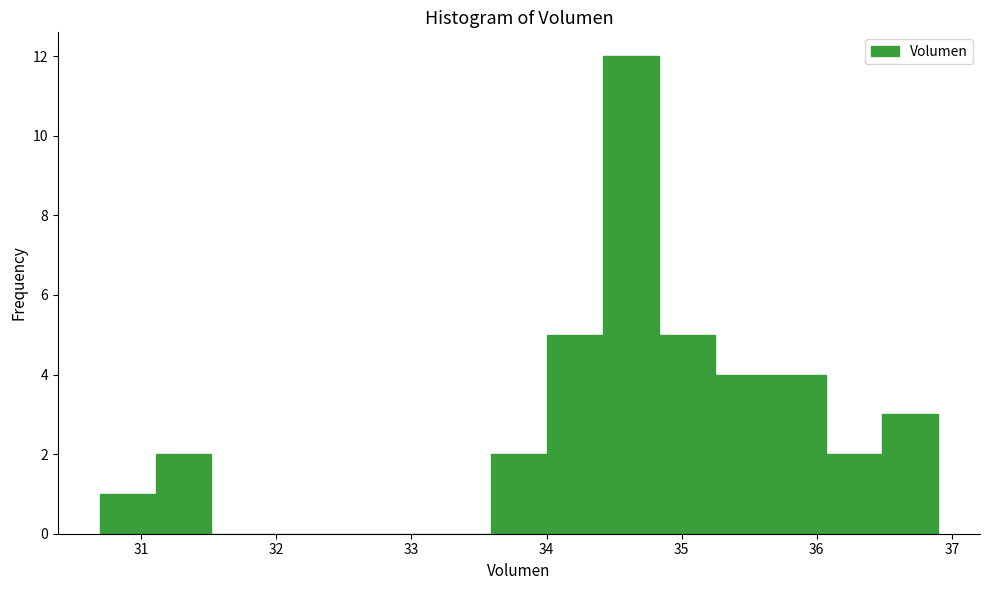

Reading left to right, transcribe this chart: for each bar, give the range it covers on the x-axis and its height. Neither the bar edges nor the heights are printed on the chart, so give them approximately, as read against the axes.

30.7 to 31.1: 1
31.1 to 31.5: 2
31.5 to 31.9: 0
31.9 to 32.3: 0
32.3 to 32.8: 0
32.8 to 33.2: 0
33.2 to 33.6: 0
33.6 to 34.0: 2
34.0 to 34.4: 5
34.4 to 34.8: 12
34.8 to 35.2: 5
35.2 to 35.7: 4
35.7 to 36.1: 4
36.1 to 36.5: 2
36.5 to 36.9: 3